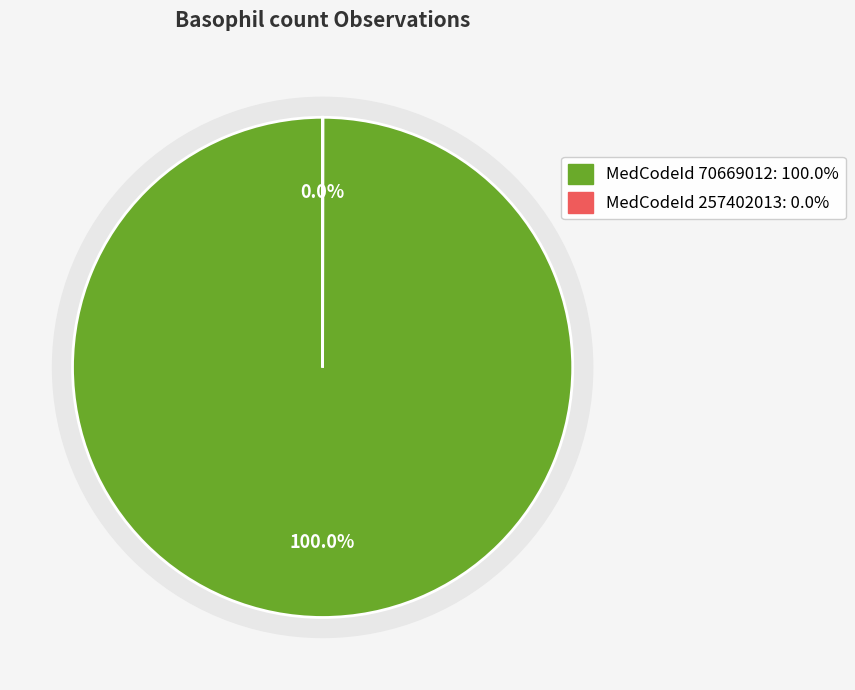

Is it true that 70669012 is 88% of the pie?

False